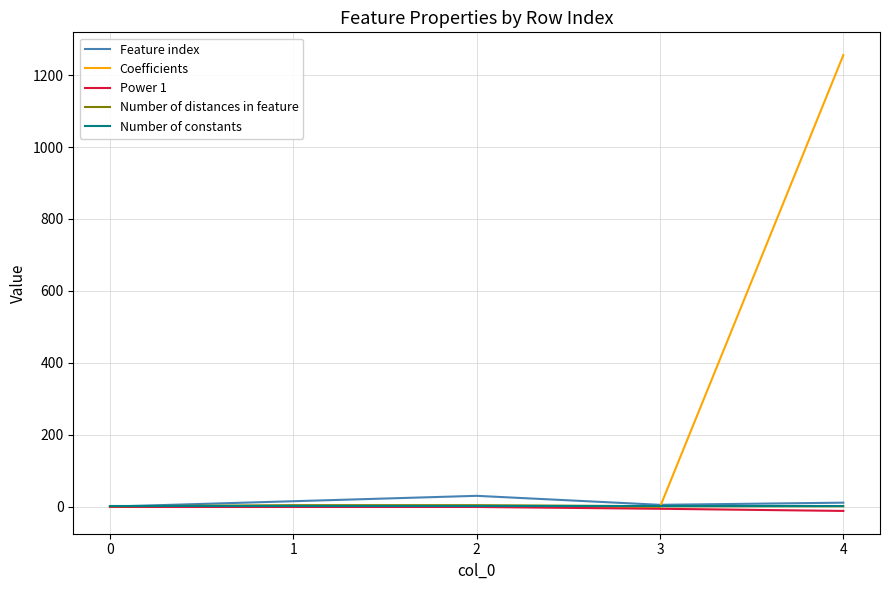

Which series has the largest total across all categories?

Coefficients